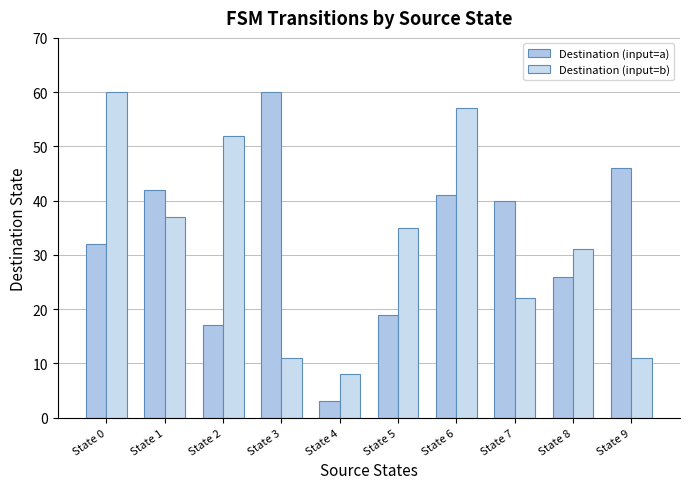

What is the smallest value displayed?

3